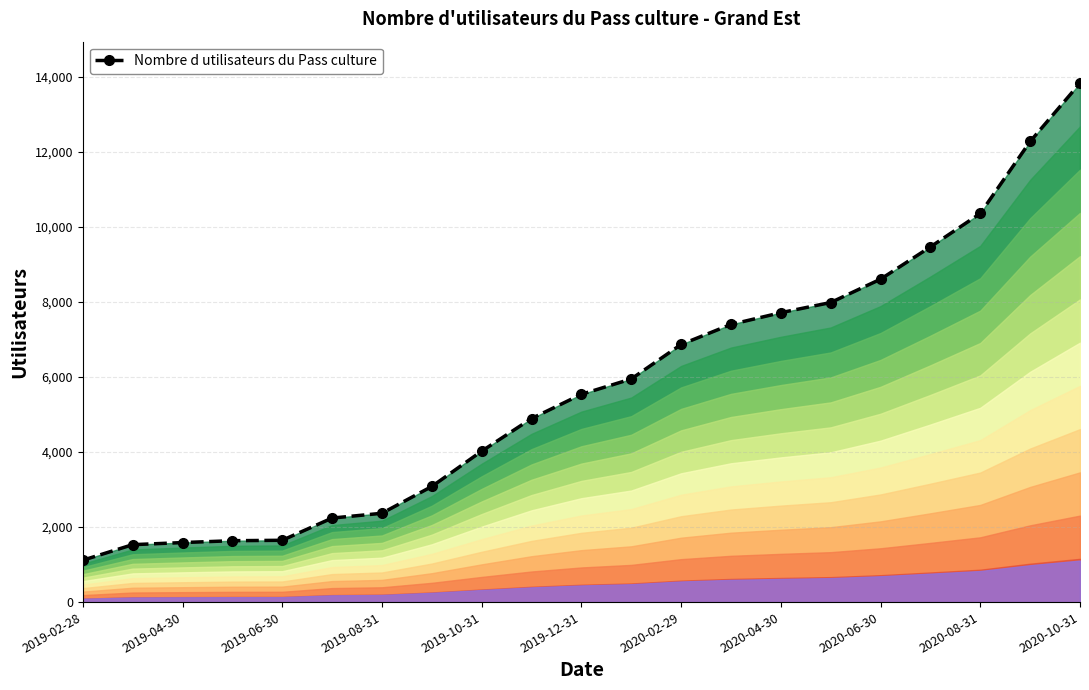

What is the greatest value displayed?

13828